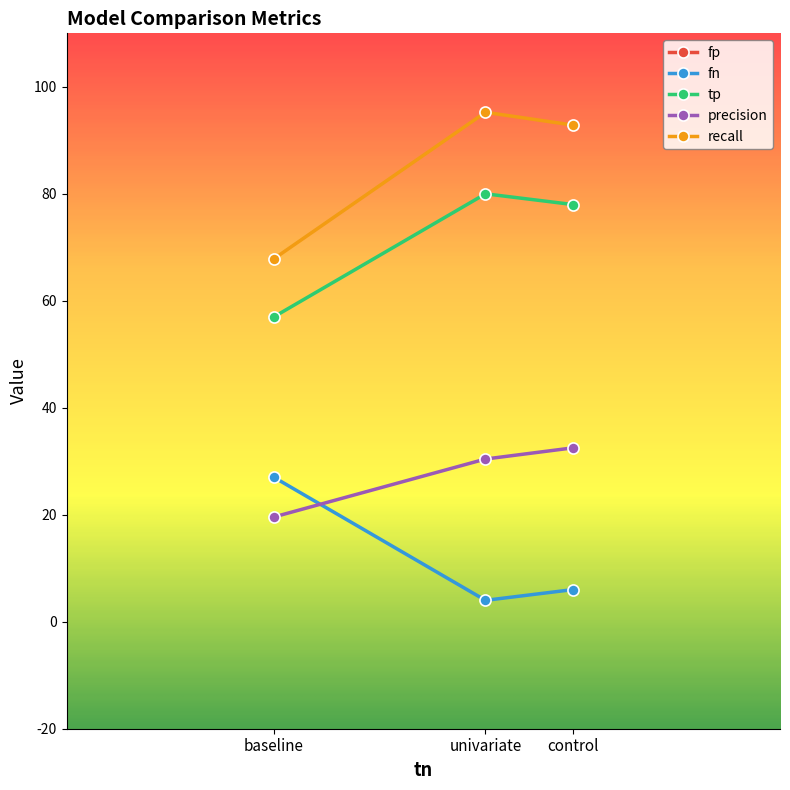

Is it true that precision equals 35.0 at baseline?

False